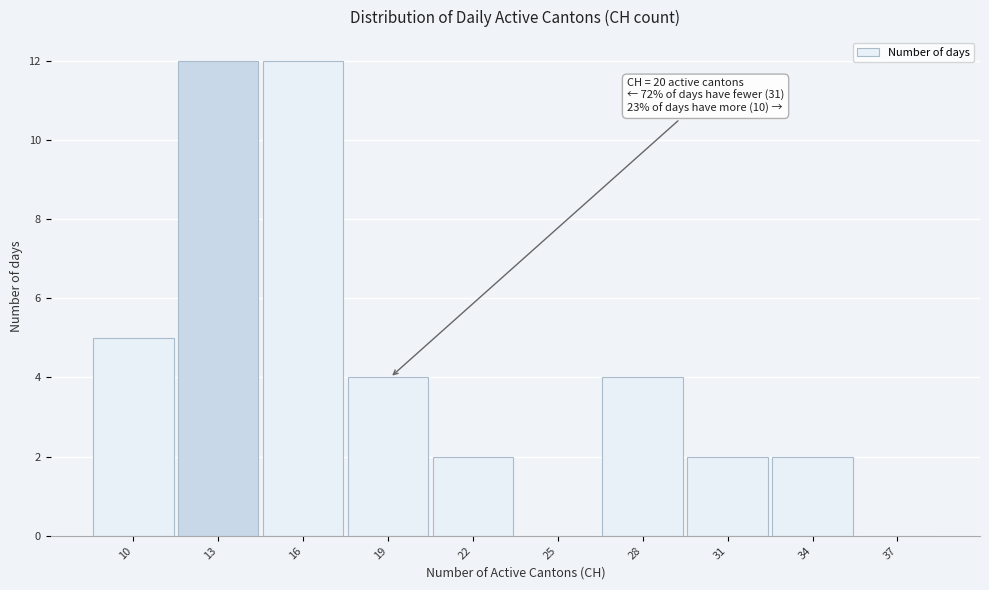

Reading right to left, extract all data points from this chart.

37=0	34=2	31=2	28=4	25=0	22=2	19=4	16=12	13=12	10=5